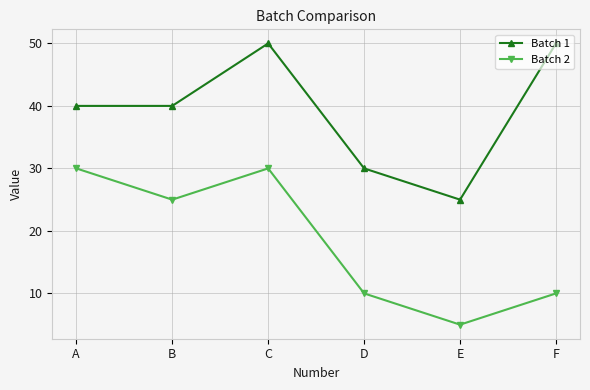

What is the spread (max minus min) of values at C?

20